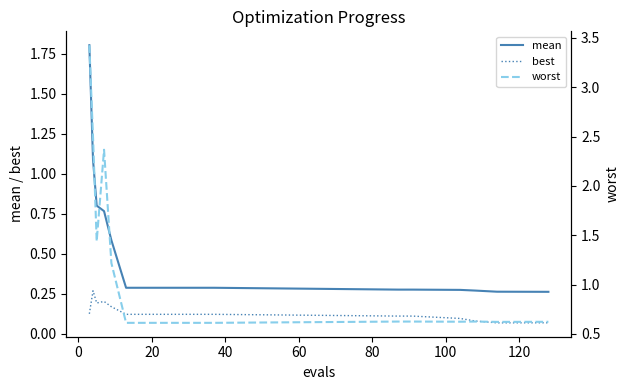

What is the average value of the mean series?

0.5